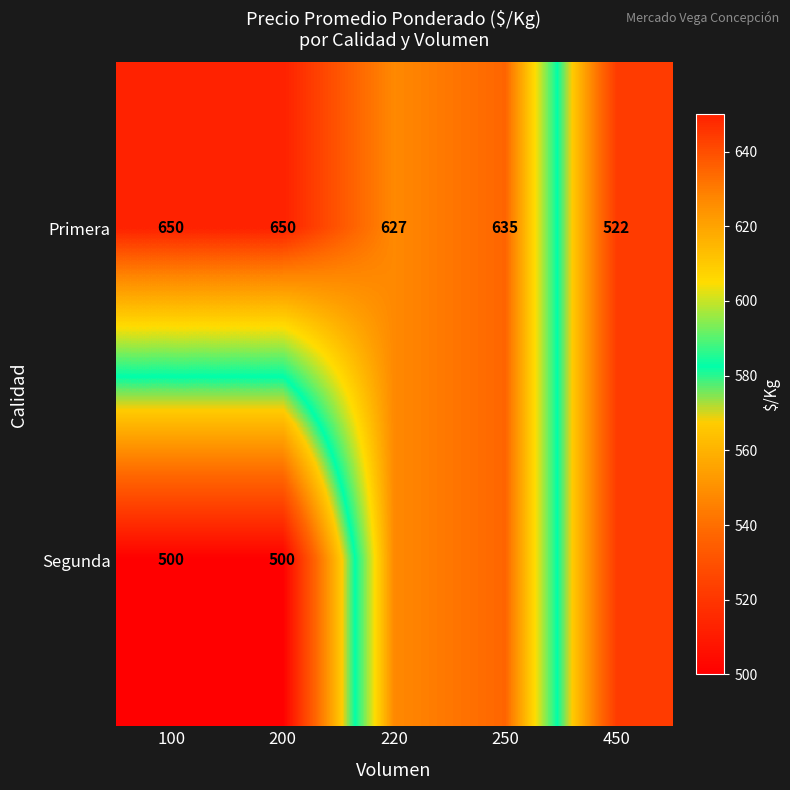

How many distinct data groups are displayed?

2